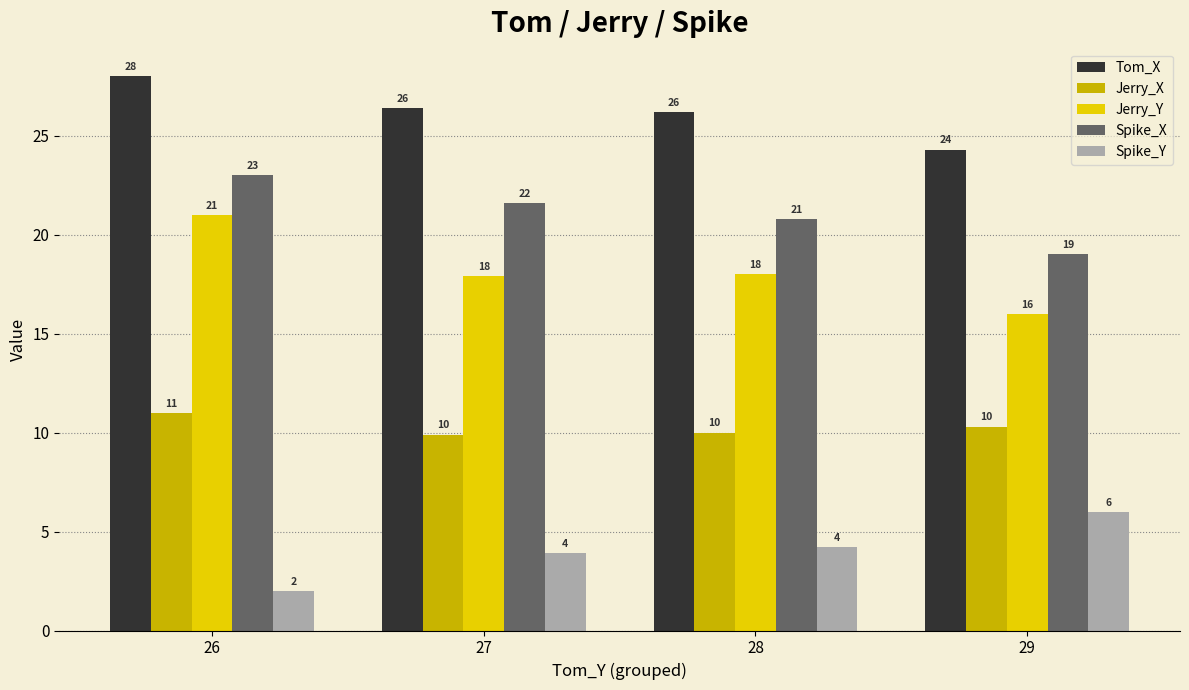

True or false: Jerry_X has a value of 15.8 at 27.

False